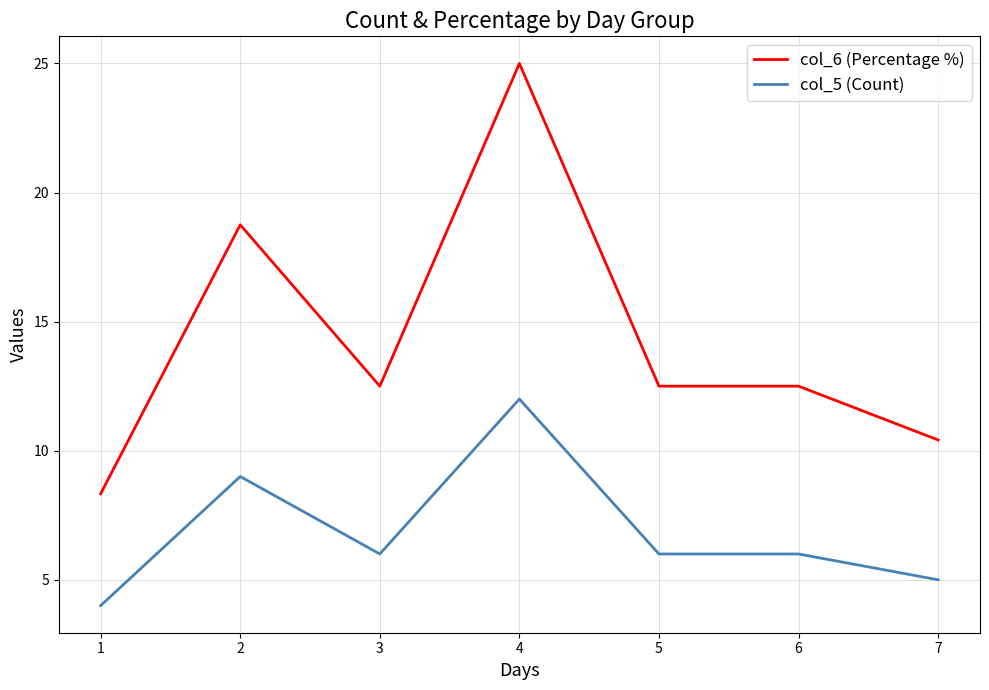

Is it true that col_6 (Percentage %) equals 10.4 at 7?

True